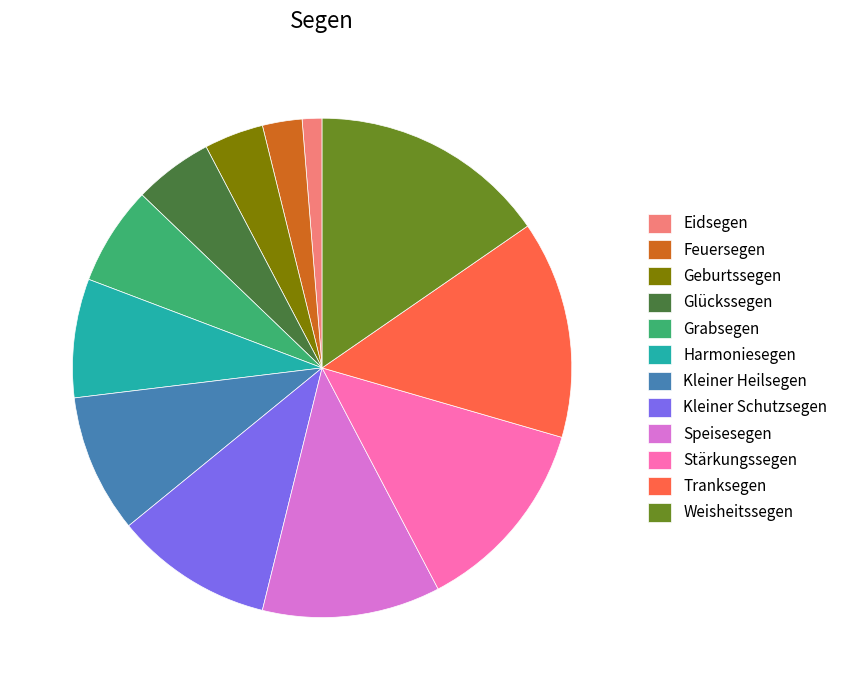

Which slice is the smallest?

Eidsegen